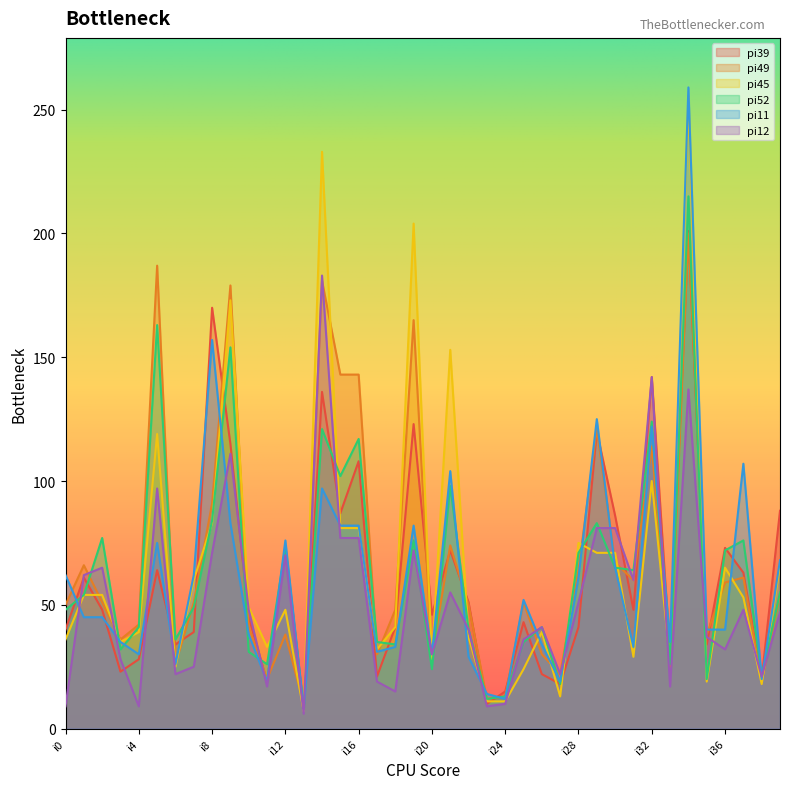

What is the maximum value for pi45?

255